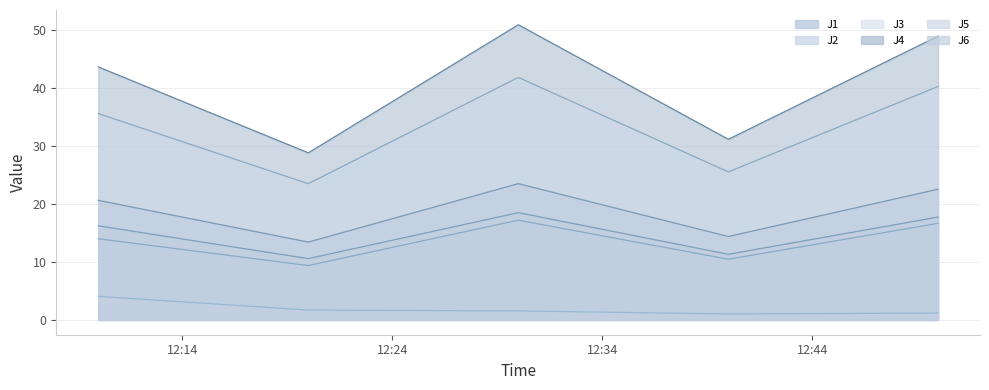

What is the spread (max minus min) of values at 2023-02-20 12:20:00?

27.1